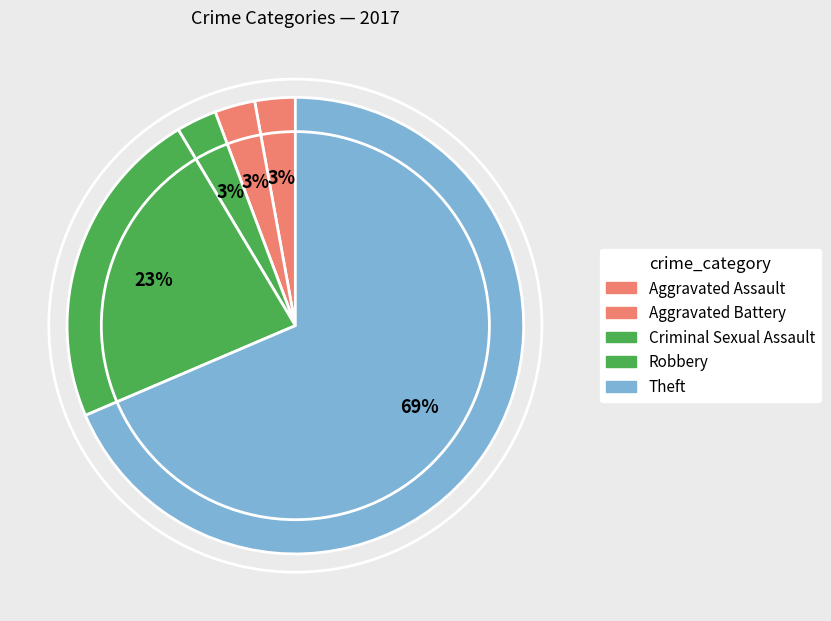

To the nearest percent, what is the difference between the largest and smallest slice percentages?

66%